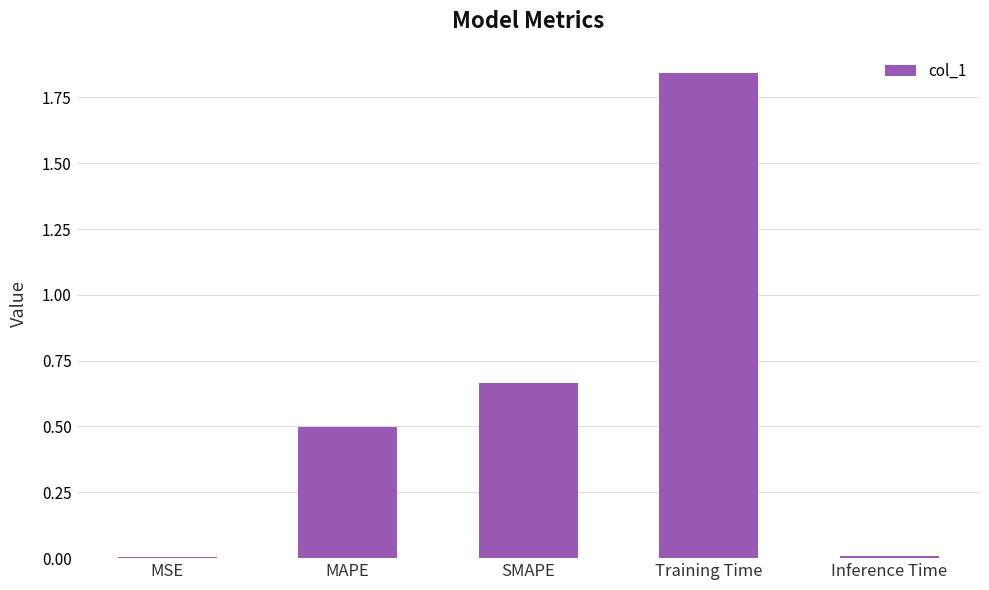

Does the chart contain stacked bars?

No